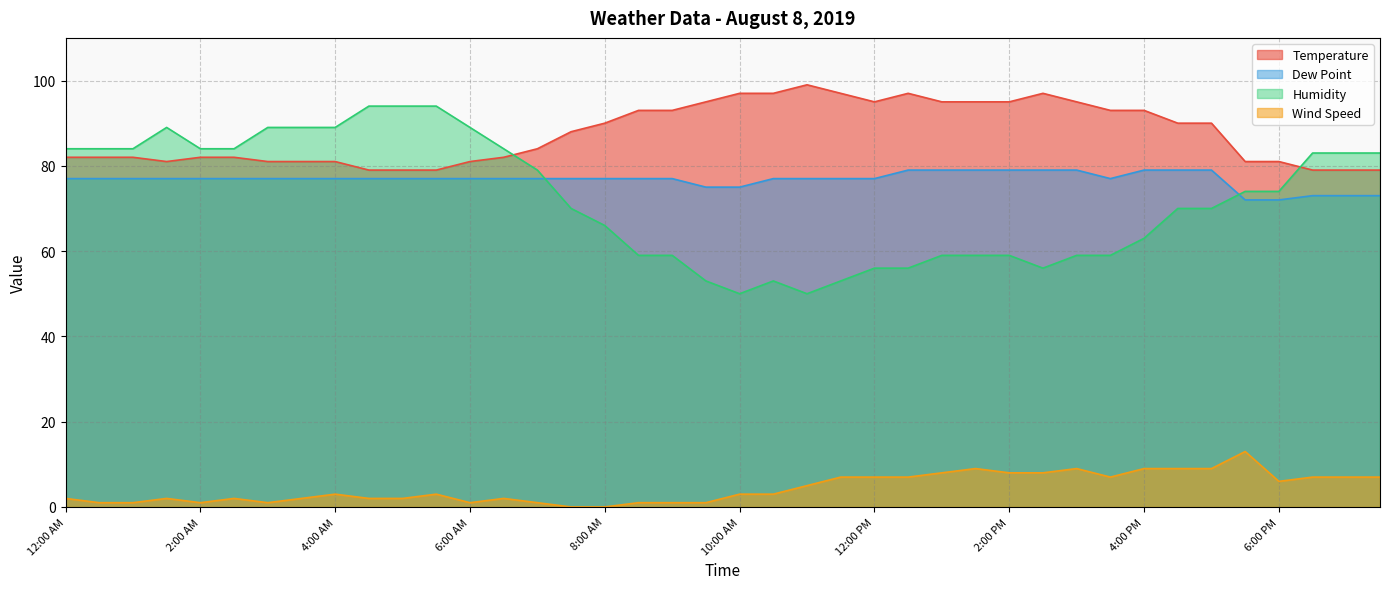

Which series changed the most between 2:00 AM and 3:00 AM?

Humidity